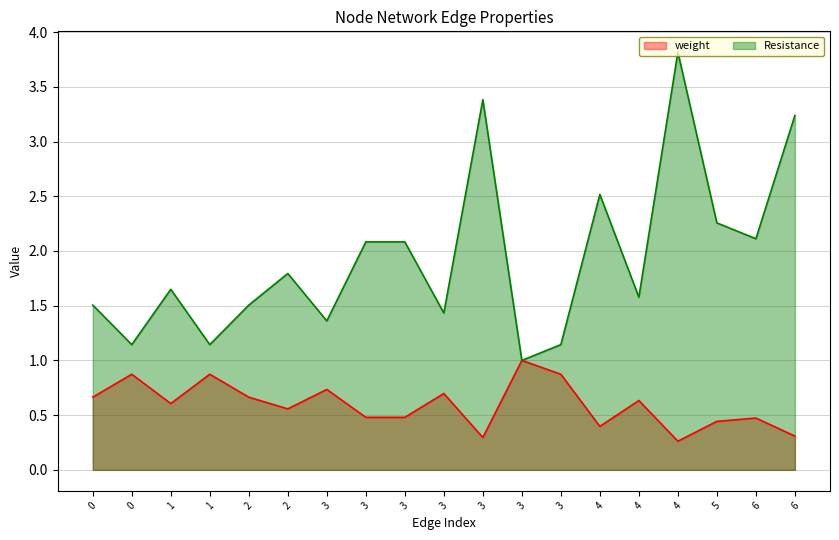

Which category has the highest value in the weight series?

3